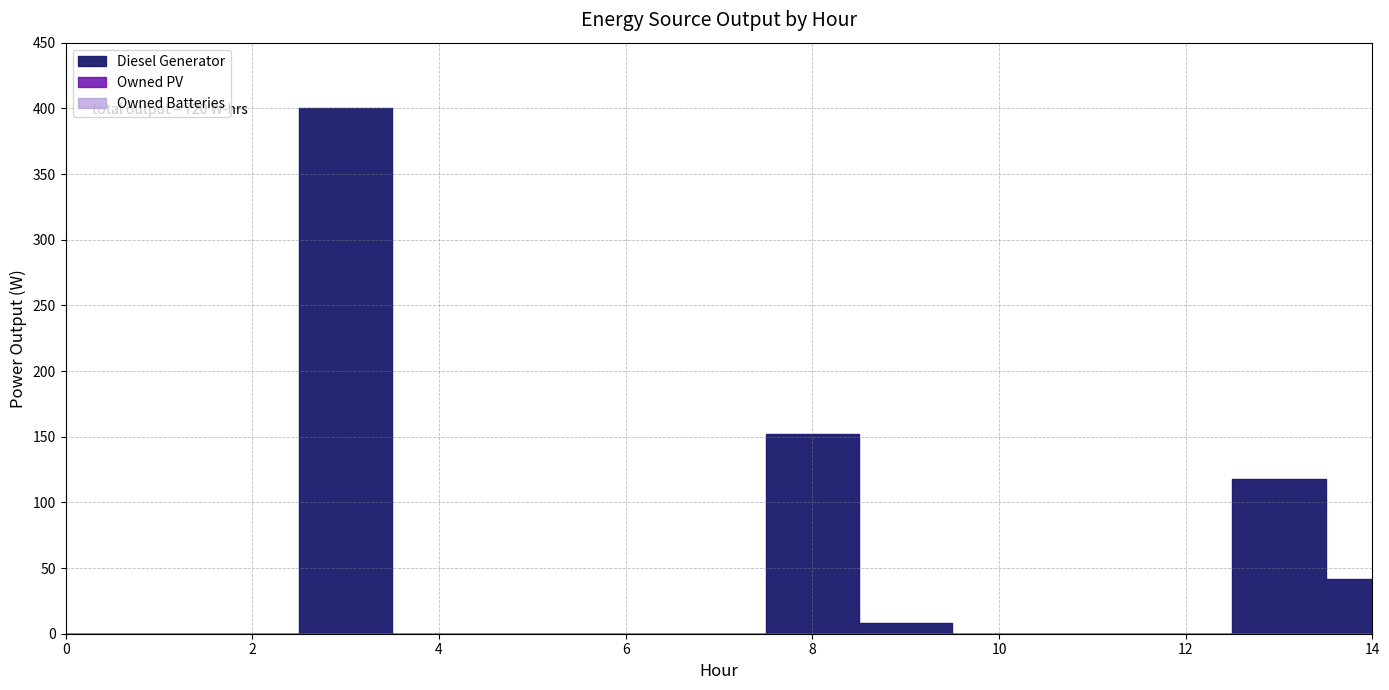

Is it true that Owned Batteries equals 0 at 2?

True